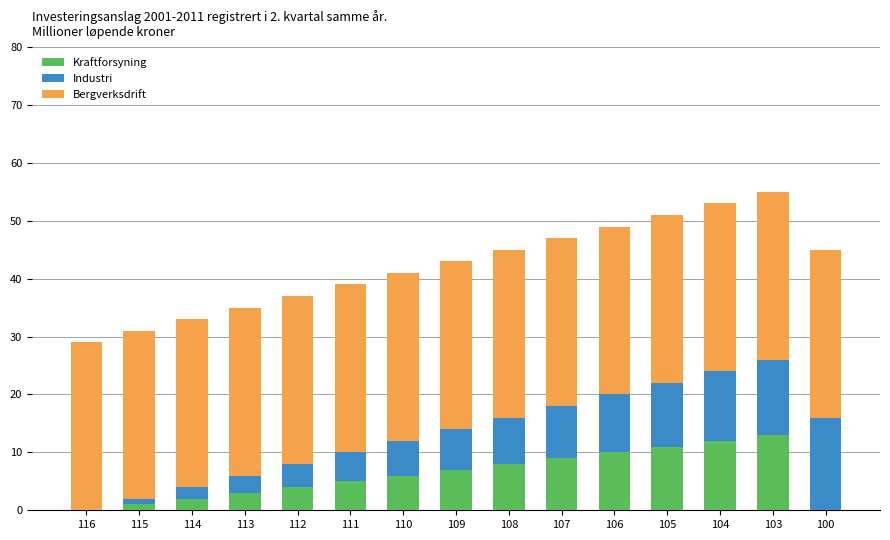

How many series are shown in this chart?

3